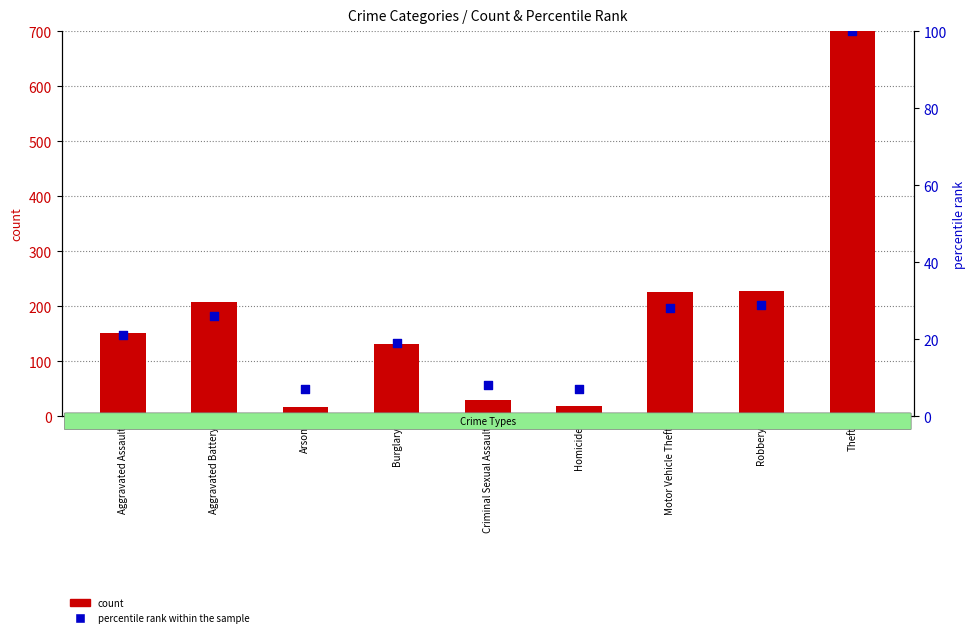

Which series has the largest Y range (max minus min)?

count